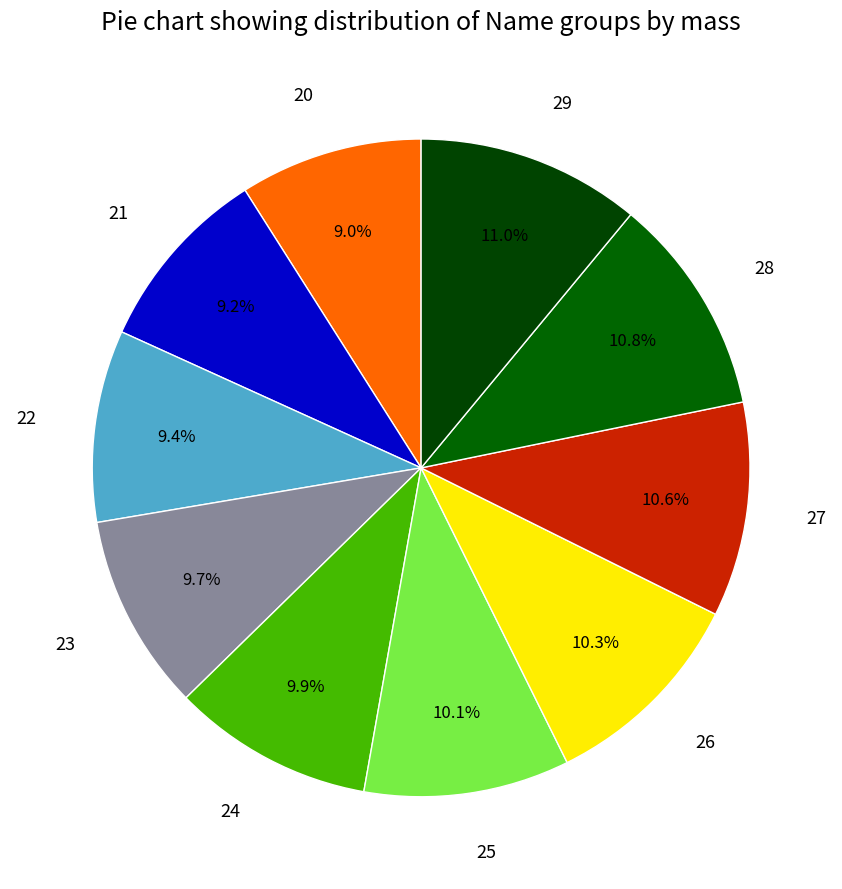

Is the sum of 24 and 28 greater than half?

No